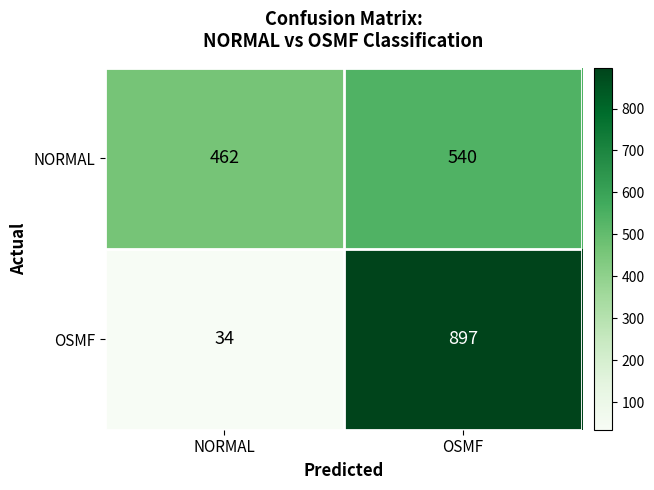

Reading right to left, list all the values displayed in this chart.

NORMAL: OSMF=540	NORMAL=462
OSMF: OSMF=897	NORMAL=34